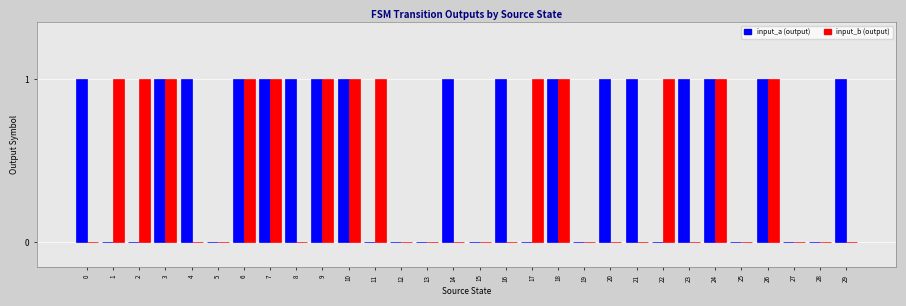

Are the bars horizontal?

No